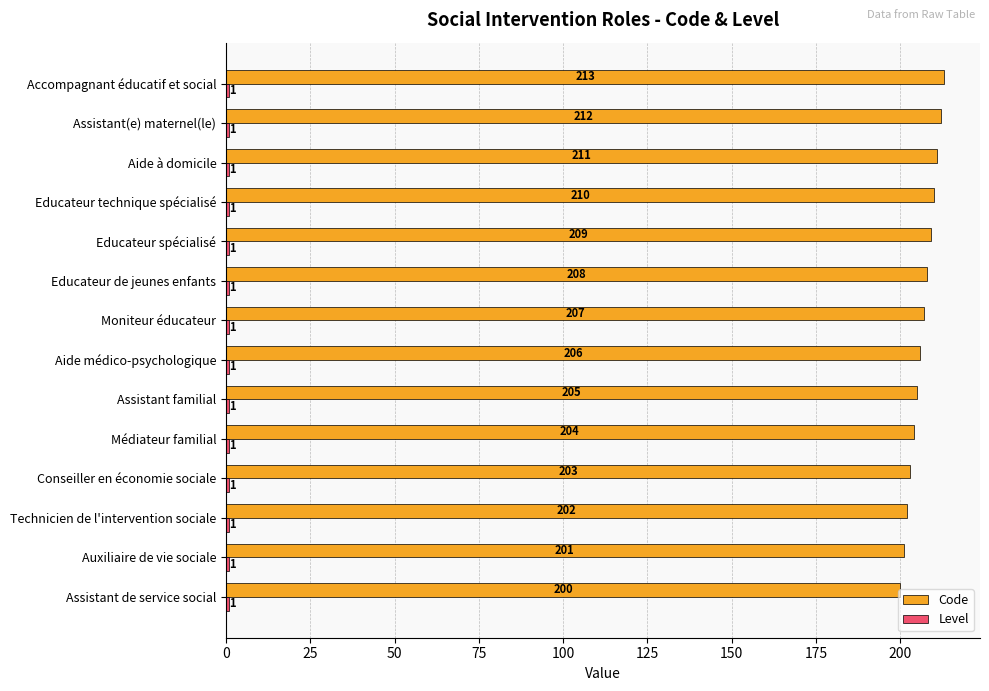

At how many categories does at least one series exceed 26?

14